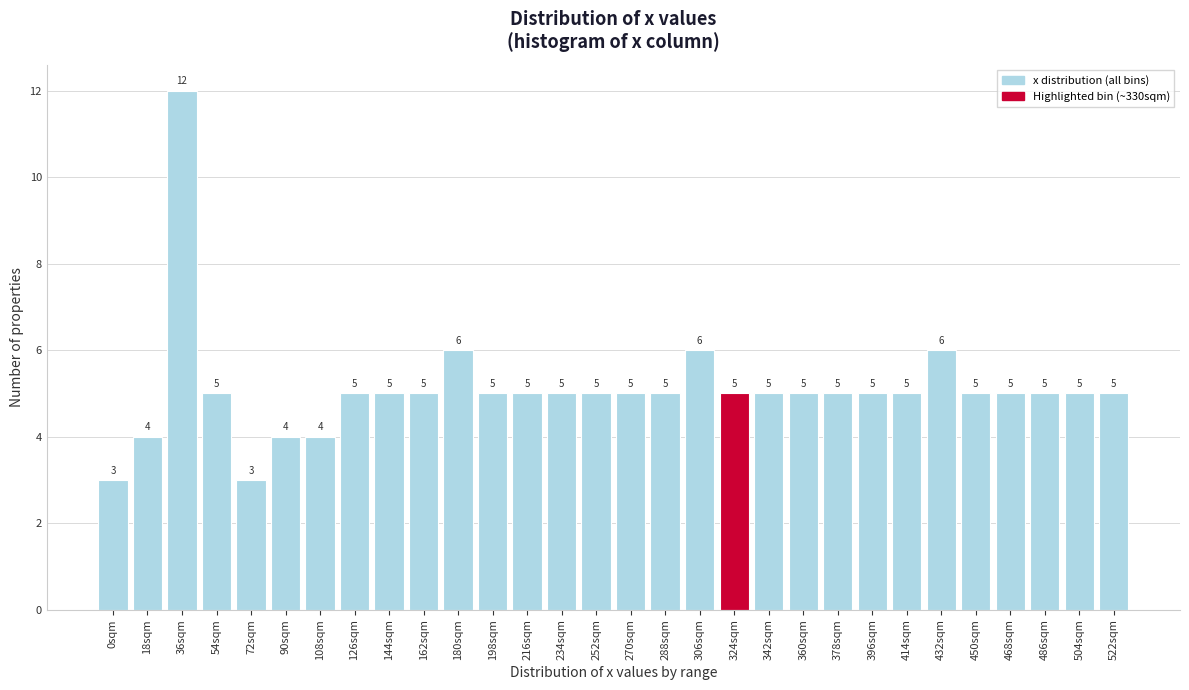

Reading left to right, list all the values displayed in this chart.

0sqm=3	18sqm=4	36sqm=12	54sqm=5	72sqm=3	90sqm=4	108sqm=4	126sqm=5	144sqm=5	162sqm=5	180sqm=6	198sqm=5	216sqm=5	234sqm=5	252sqm=5	270sqm=5	288sqm=5	306sqm=6	324sqm=5	342sqm=5	360sqm=5	378sqm=5	396sqm=5	414sqm=5	432sqm=6	450sqm=5	468sqm=5	486sqm=5	504sqm=5	522sqm=5